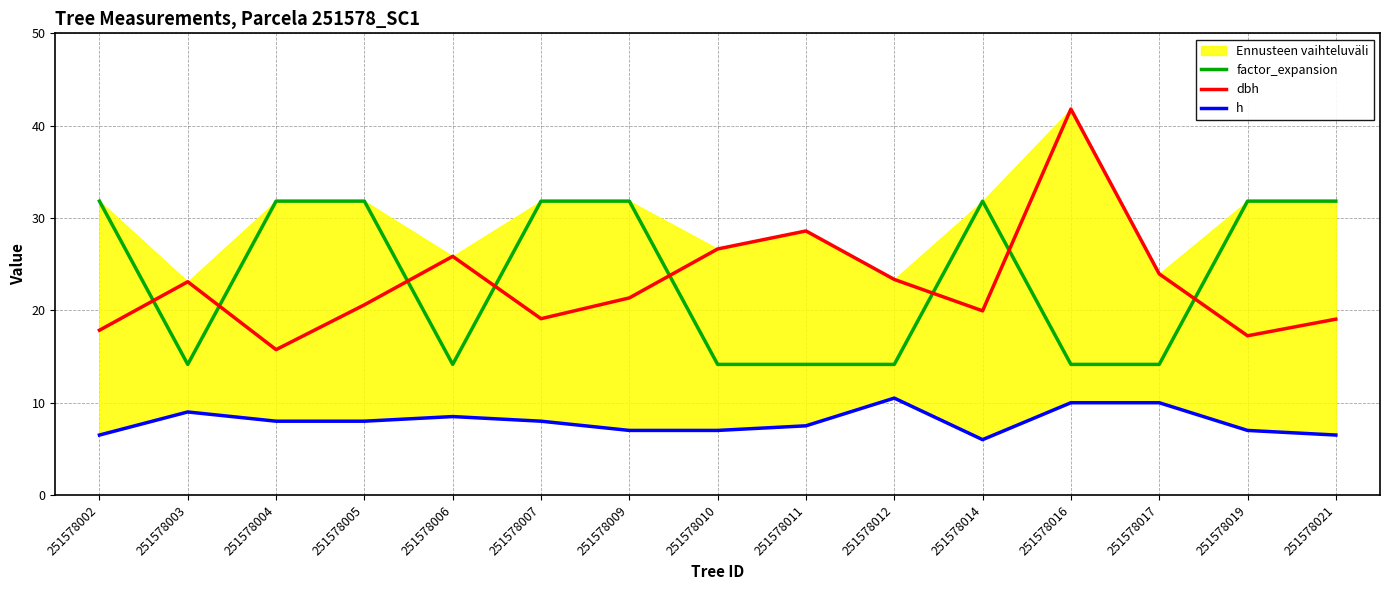

What is the difference between the maximum and minimum values in the dbh series?

26.0